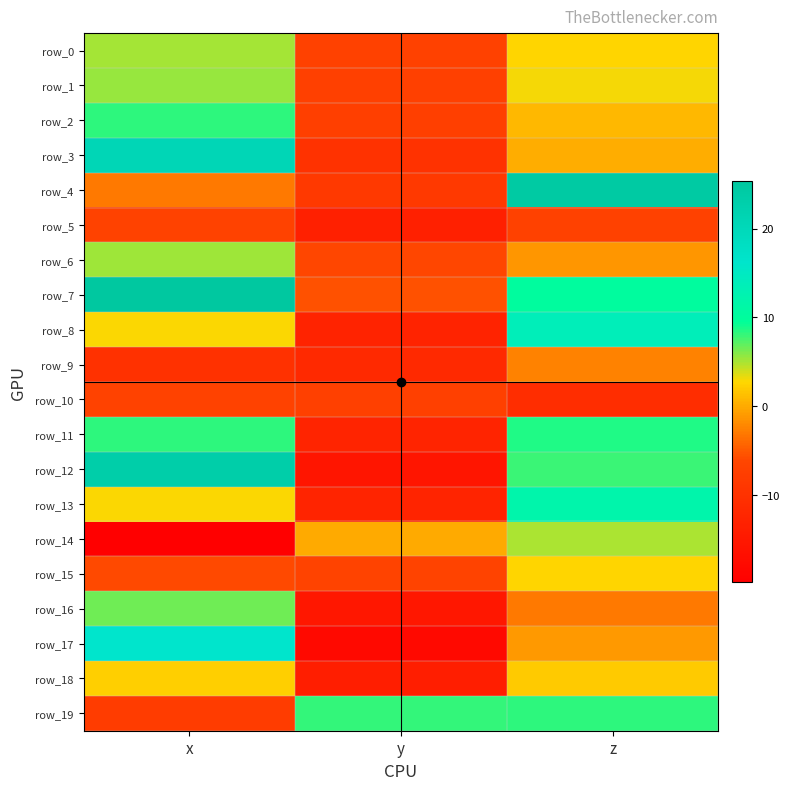

What is the difference between the maximum and second lowest values in the row_15 series?

8.7